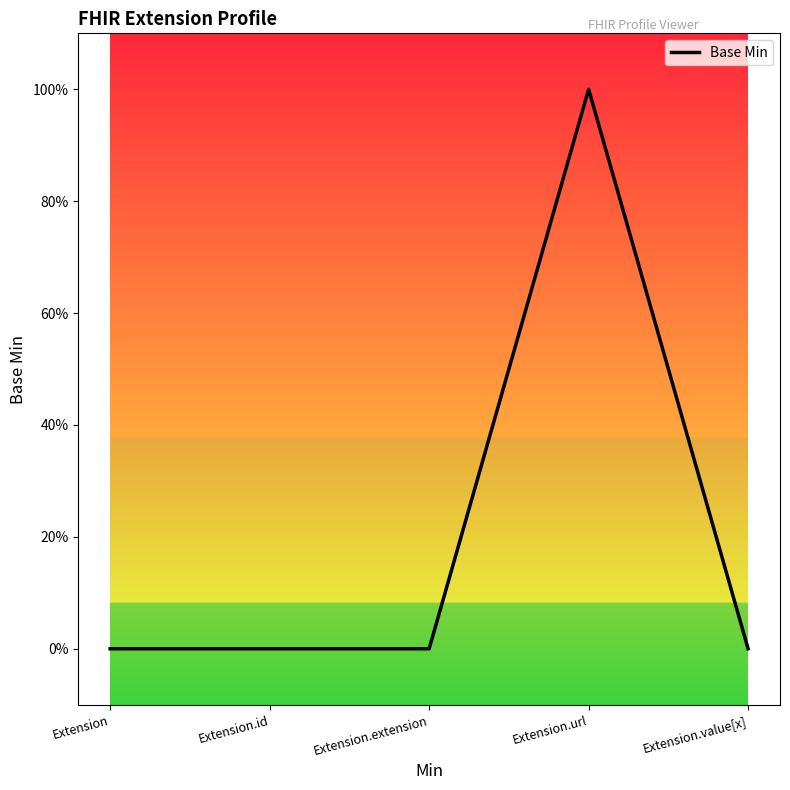

List the labels in order of value, smallest first.

Extension, Extension.id, Extension.extension, Extension.value[x], Extension.url